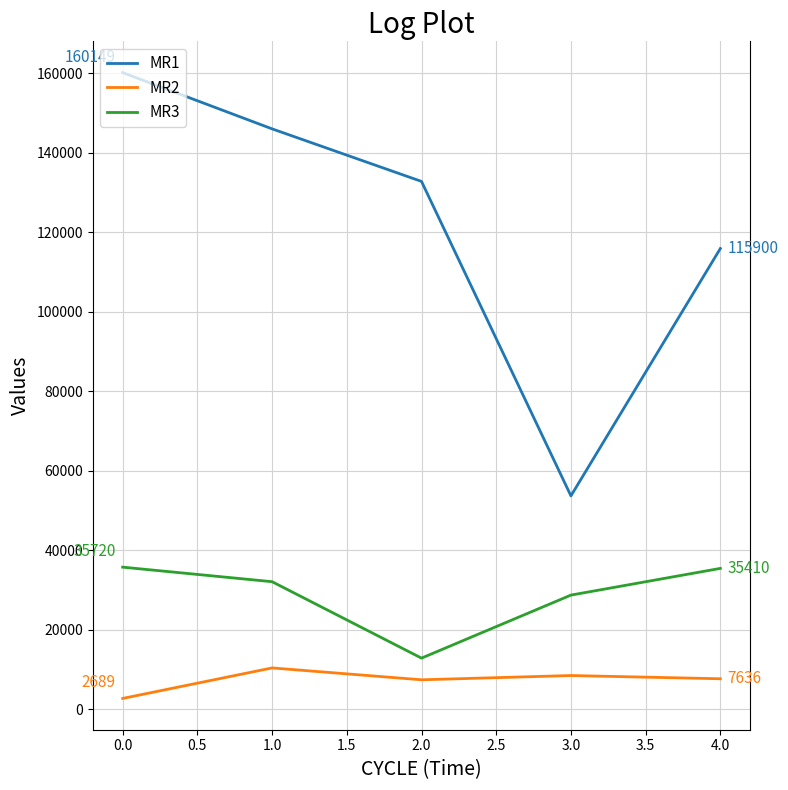

The MR3 series shows 35720 at 0.0. True or false?

True